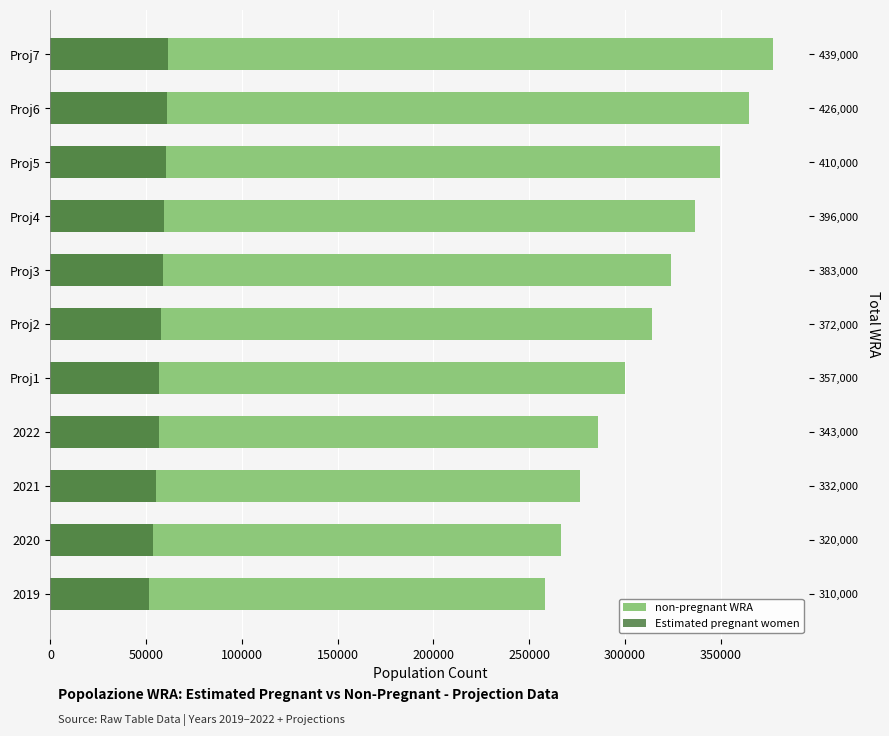

How many data points in Estimated pregnant women are above 57817?

6